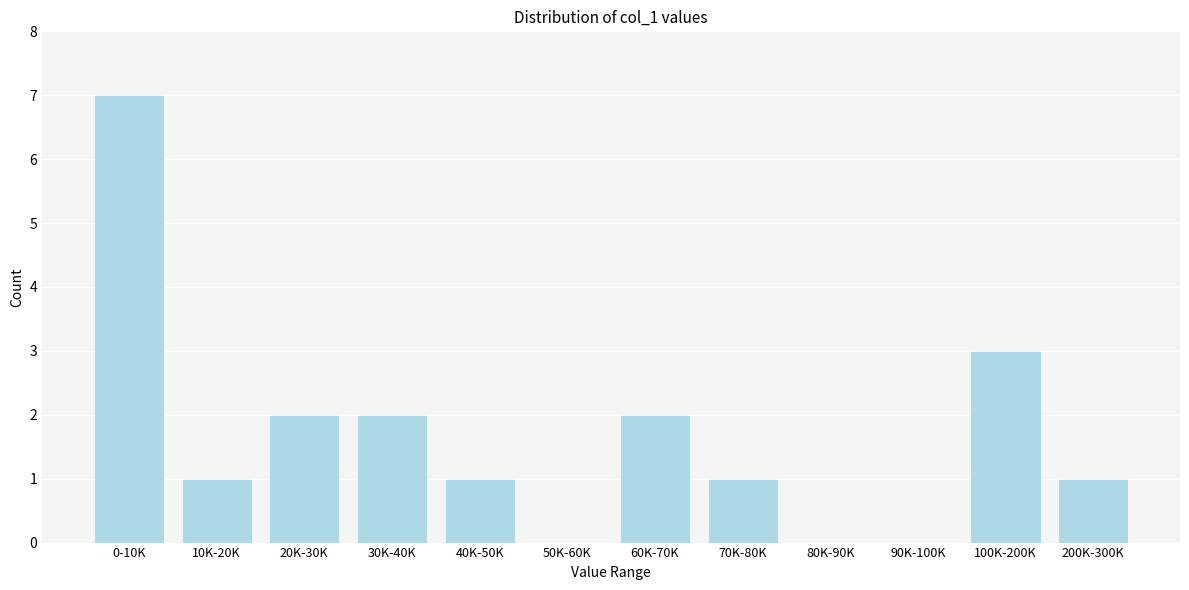

Reading right to left, list all the values displayed in this chart.

200K-300K=1	100K-200K=3	90K-100K=0	80K-90K=0	70K-80K=1	60K-70K=2	50K-60K=0	40K-50K=1	30K-40K=2	20K-30K=2	10K-20K=1	0-10K=7